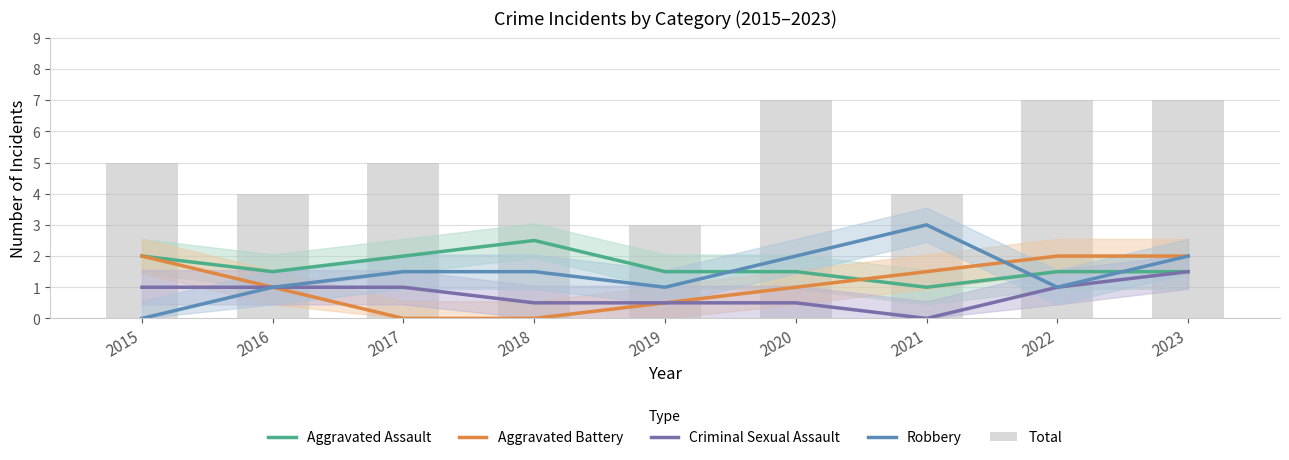

Between 2022 and 2020, which is larger?

2022